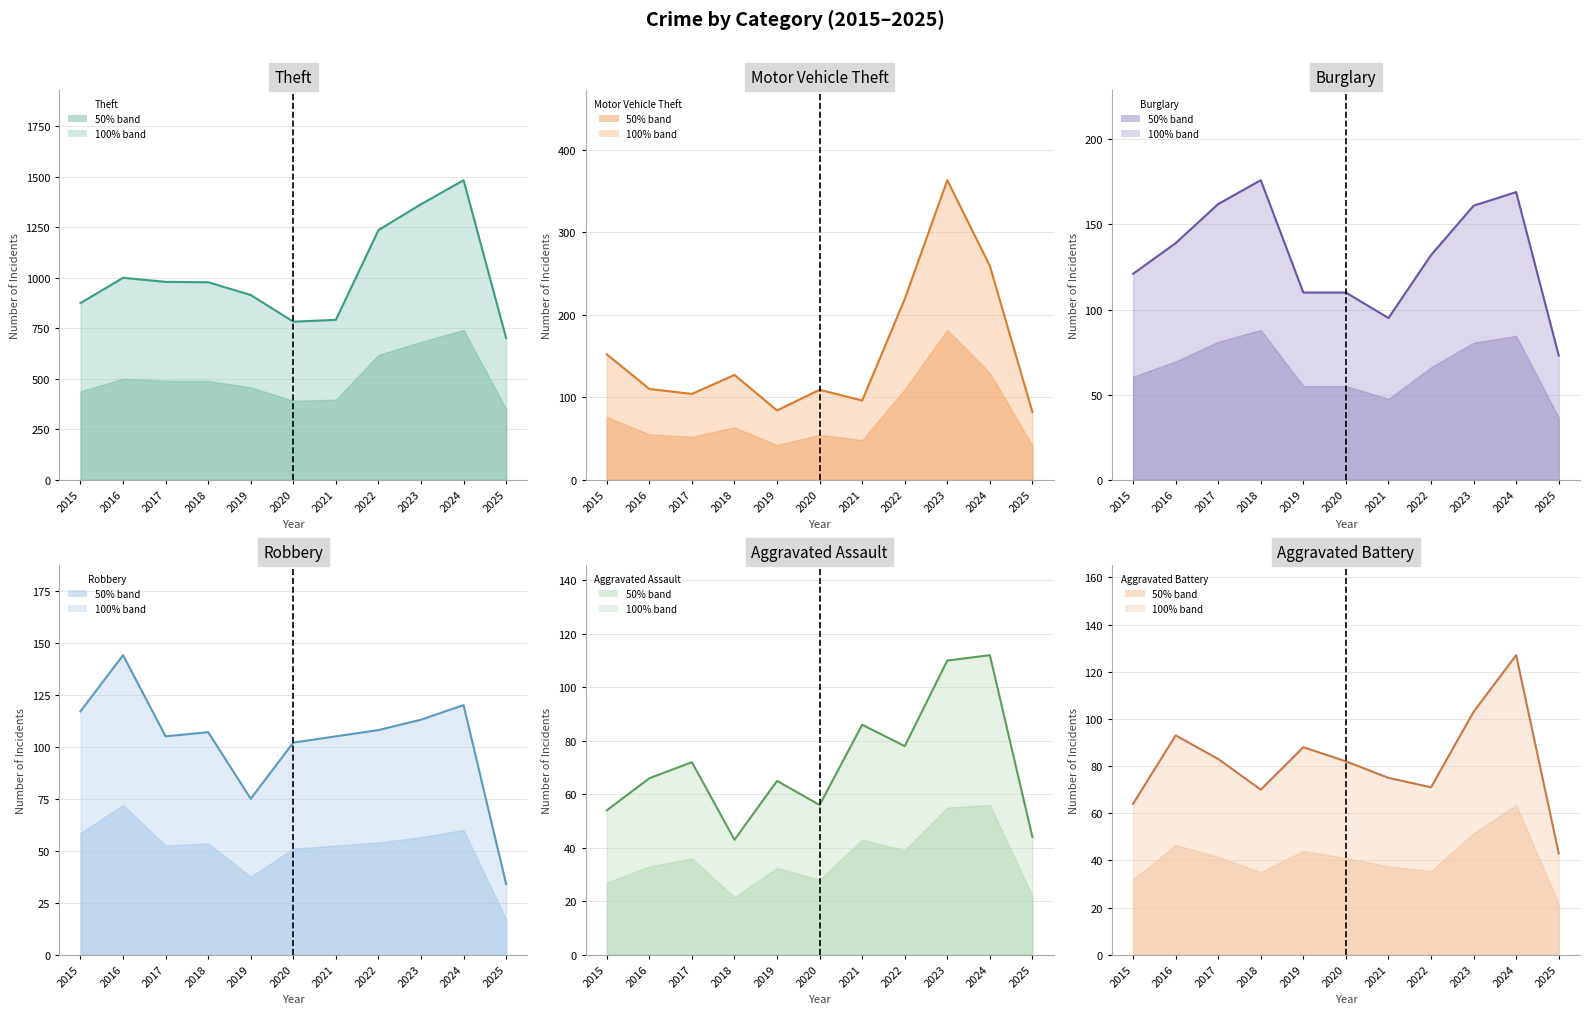

Between 2021 and 2023, which series saw the biggest shift?

Theft